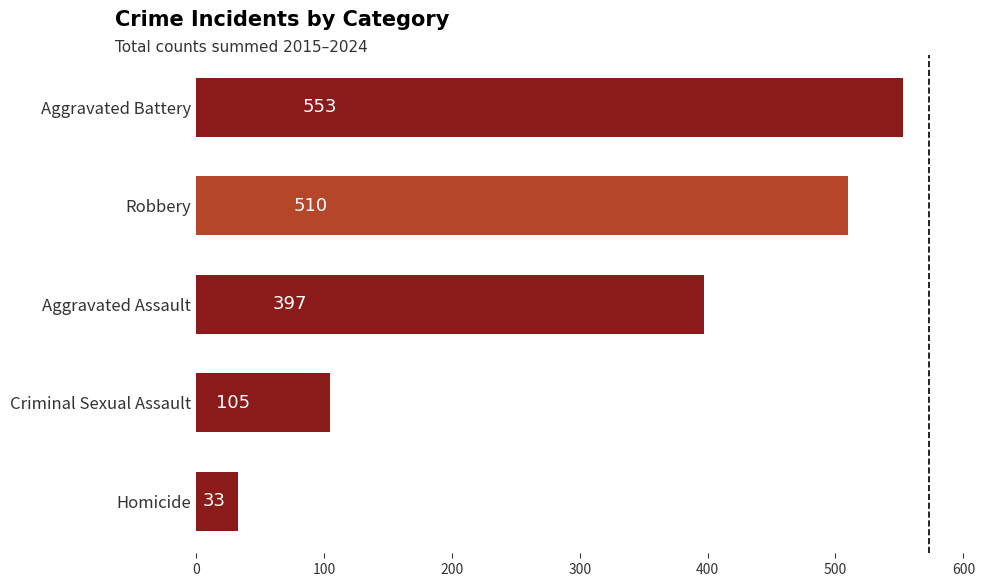

The value at Aggravated Battery is 553. True or false?

True